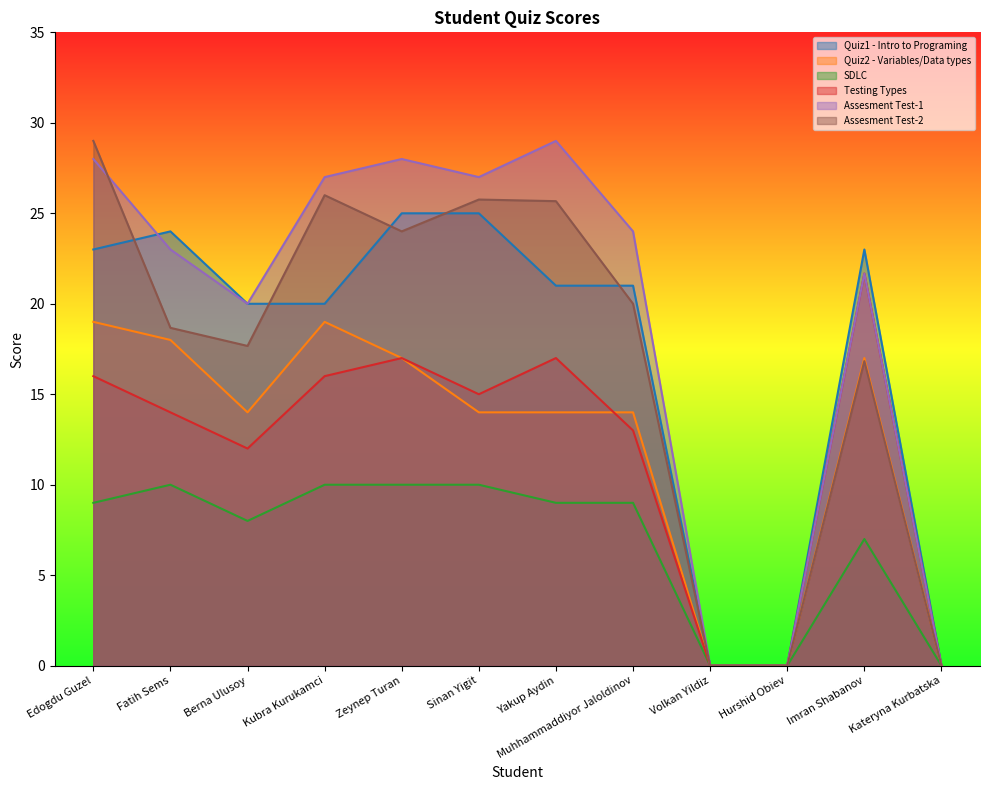

Reading left to right, transcribe all the data shown in this chart.

Quiz1 - Intro to Programing: Edogdu Guzel=23.0	Fatih Sems=24.0	Berna Ulusoy=20.0	Kubra Kurukamci=20.0	Zeynep Turan=25.0	Sinan Yigit=25.0	Yakup Aydin=21.0	Muhhammaddiyor Jaloldinov=21.0	Volkan Yildiz=0.0	Hurshid Obiev=0.0	Imran Shabanov=23.0	Kateryna Kurbatska=0.0
Quiz2 - Variables/Data types: Edogdu Guzel=19.0	Fatih Sems=18.0	Berna Ulusoy=14.0	Kubra Kurukamci=19.0	Zeynep Turan=17.0	Sinan Yigit=14.0	Yakup Aydin=14.0	Muhhammaddiyor Jaloldinov=14.0	Volkan Yildiz=0.0	Hurshid Obiev=0.0	Imran Shabanov=17.0	Kateryna Kurbatska=0.0
SDLC: Edogdu Guzel=9.0	Fatih Sems=10.0	Berna Ulusoy=8.0	Kubra Kurukamci=10.0	Zeynep Turan=10.0	Sinan Yigit=10.0	Yakup Aydin=9.0	Muhhammaddiyor Jaloldinov=9.0	Volkan Yildiz=0.0	Hurshid Obiev=0.0	Imran Shabanov=7.0	Kateryna Kurbatska=0.0
Testing Types: Edogdu Guzel=16.0	Fatih Sems=14.0	Berna Ulusoy=12.0	Kubra Kurukamci=16.0	Zeynep Turan=17.0	Sinan Yigit=15.0	Yakup Aydin=17.0	Muhhammaddiyor Jaloldinov=13.0	Volkan Yildiz=0.0	Hurshid Obiev=0.0	Imran Shabanov=21.7	Kateryna Kurbatska=0.0
Assesment Test-1: Edogdu Guzel=28.0	Fatih Sems=23.0	Berna Ulusoy=20.0	Kubra Kurukamci=27.0	Zeynep Turan=28.0	Sinan Yigit=27.0	Yakup Aydin=29.0	Muhhammaddiyor Jaloldinov=24.0	Volkan Yildiz=0.0	Hurshid Obiev=0.0	Imran Shabanov=21.7	Kateryna Kurbatska=0.0
Assesment Test-2: Edogdu Guzel=29.0	Fatih Sems=18.7	Berna Ulusoy=17.7	Kubra Kurukamci=26.0	Zeynep Turan=24.0	Sinan Yigit=25.8	Yakup Aydin=25.7	Muhhammaddiyor Jaloldinov=20.0	Volkan Yildiz=0.0	Hurshid Obiev=0.0	Imran Shabanov=16.8	Kateryna Kurbatska=0.0